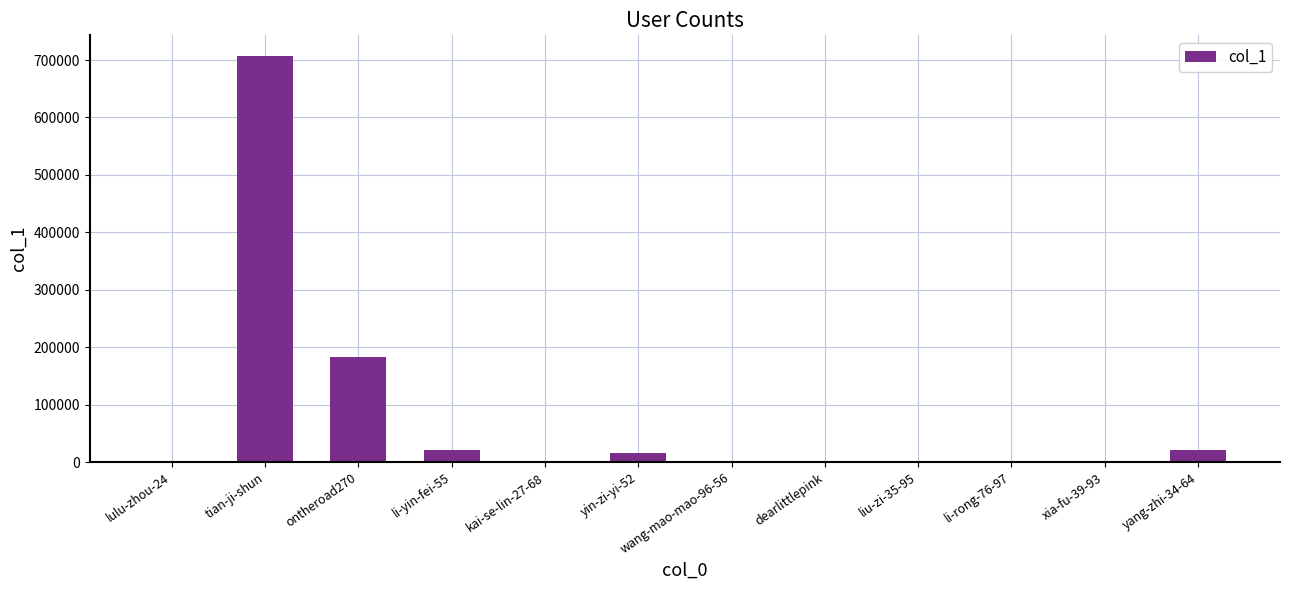

At which label is the value closest to 353824?

ontheroad270